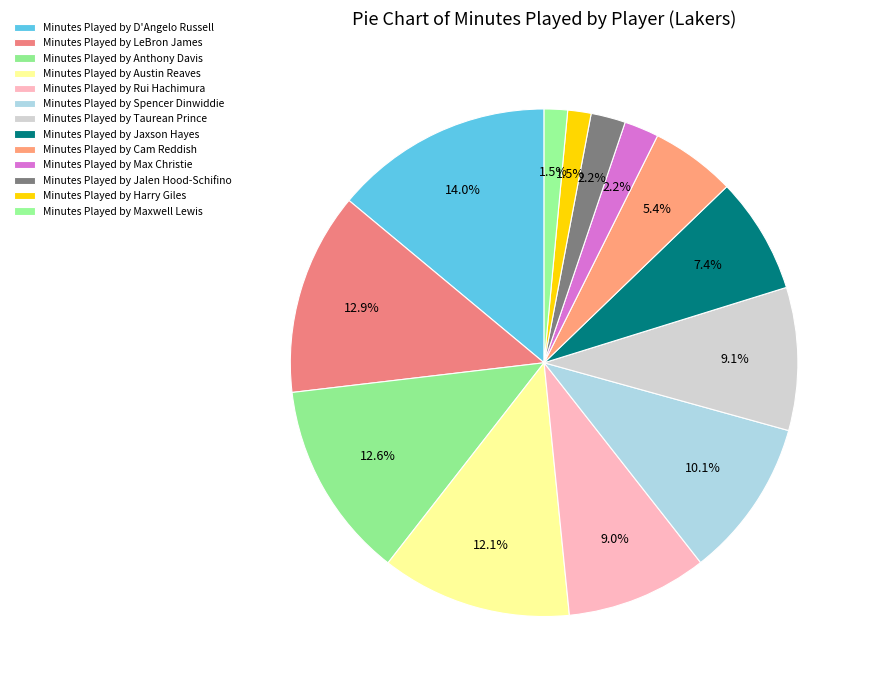

Count the number of slices in the pie.

13